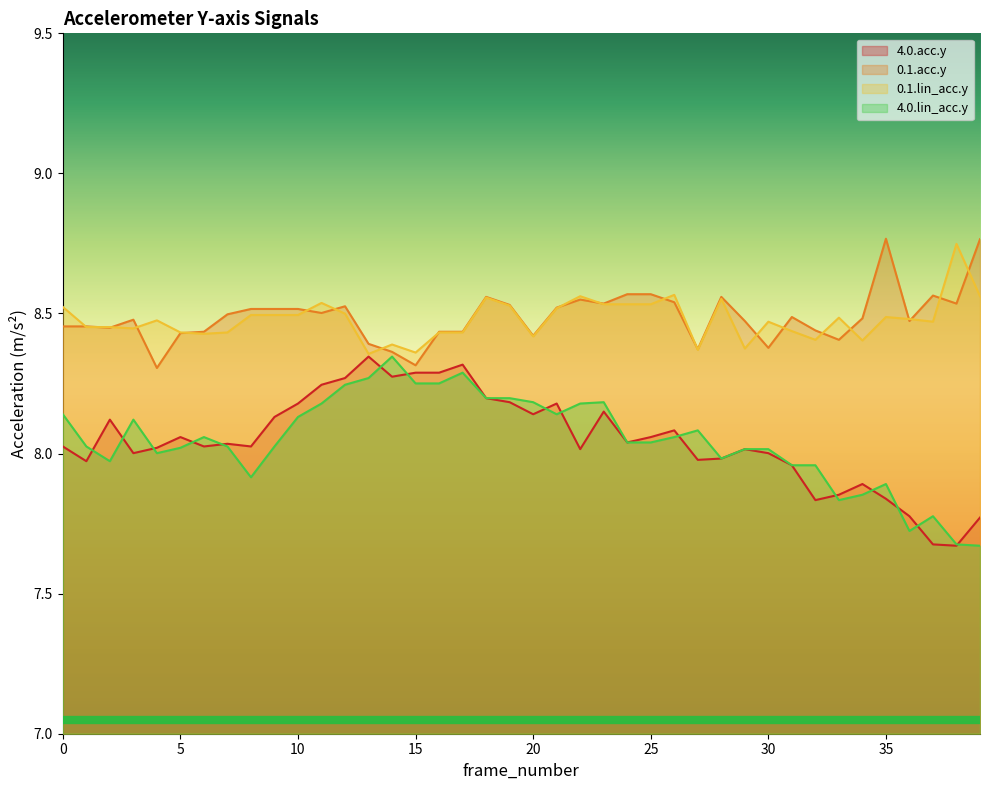

In 4.0.lin_acc.y, how many points are lower than both neighbors (excluding endpoints)?

7